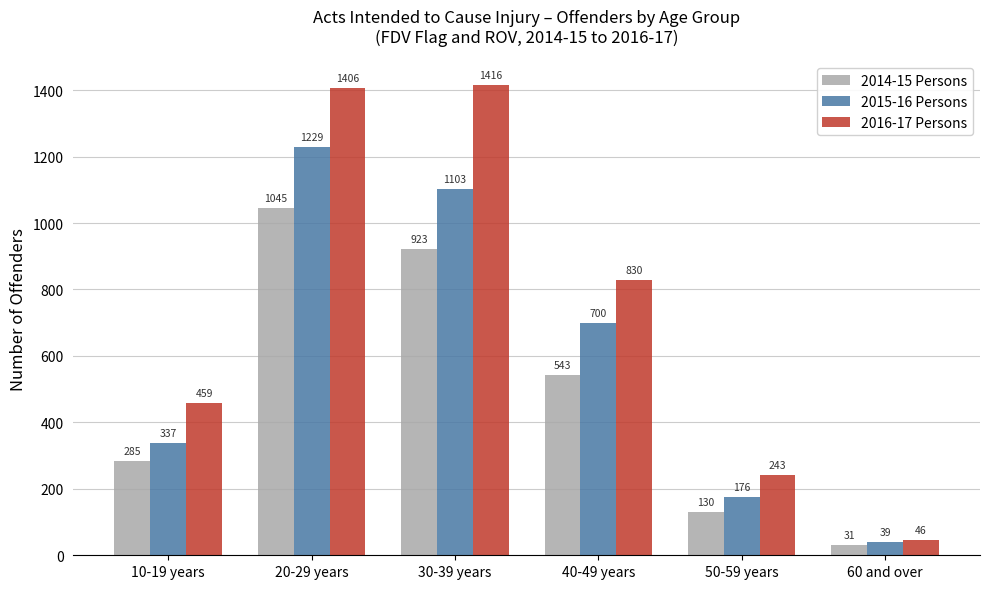

How many bars are there in total?

18